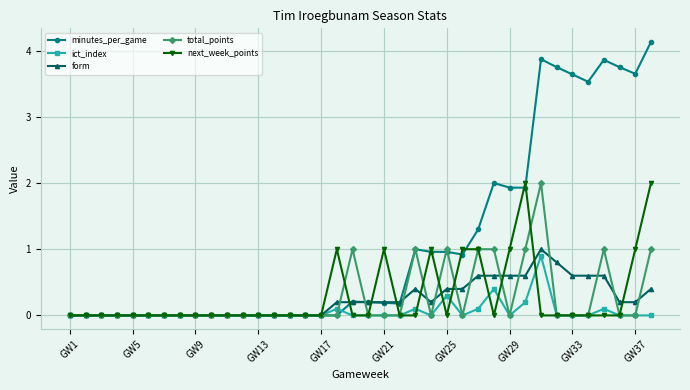

Count the ict_index values in the range 0 to 1.

38